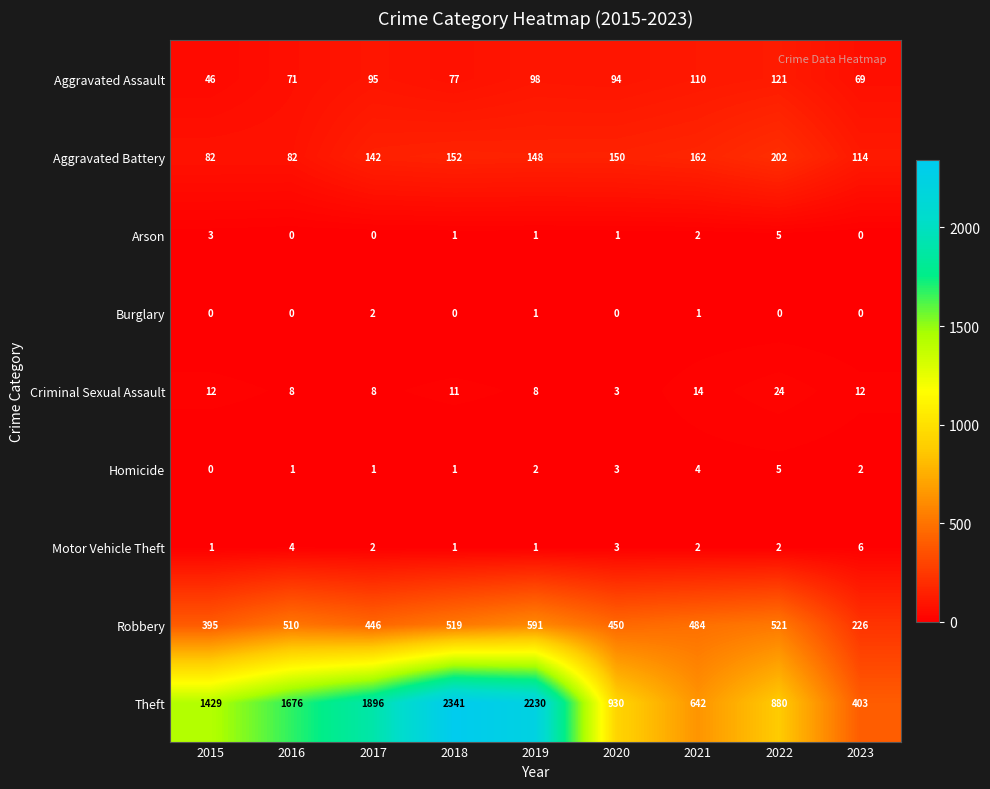

Which category has the highest value across all series?

2018